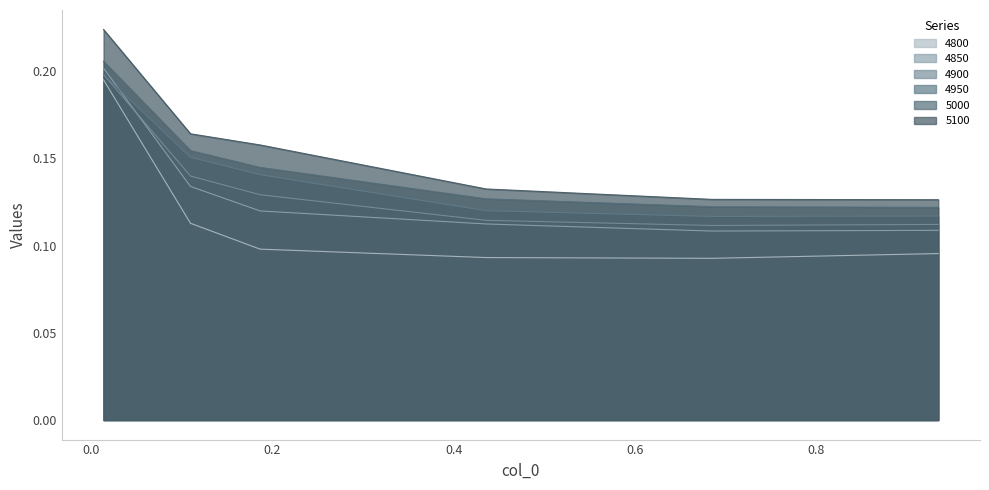

Between 0.0136986301369863 and 0.684931506849315, which series saw the biggest shift?

4800